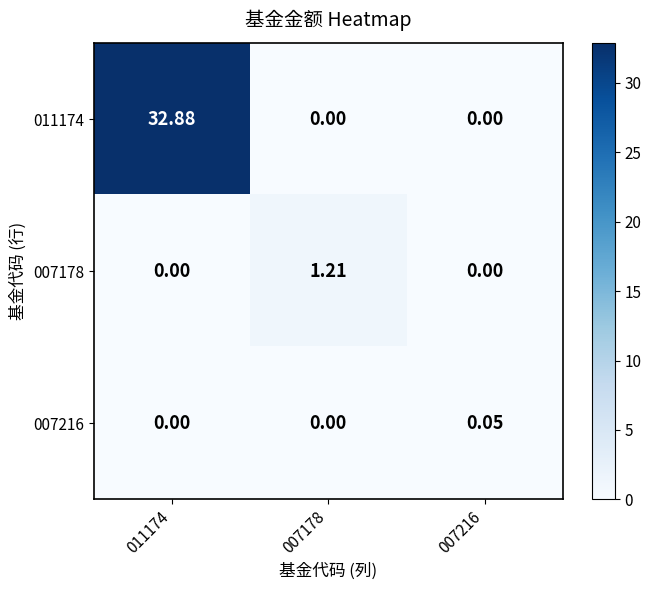

Is the value of 007216 at 007216 greater than the value of 007178 at 007178?

No